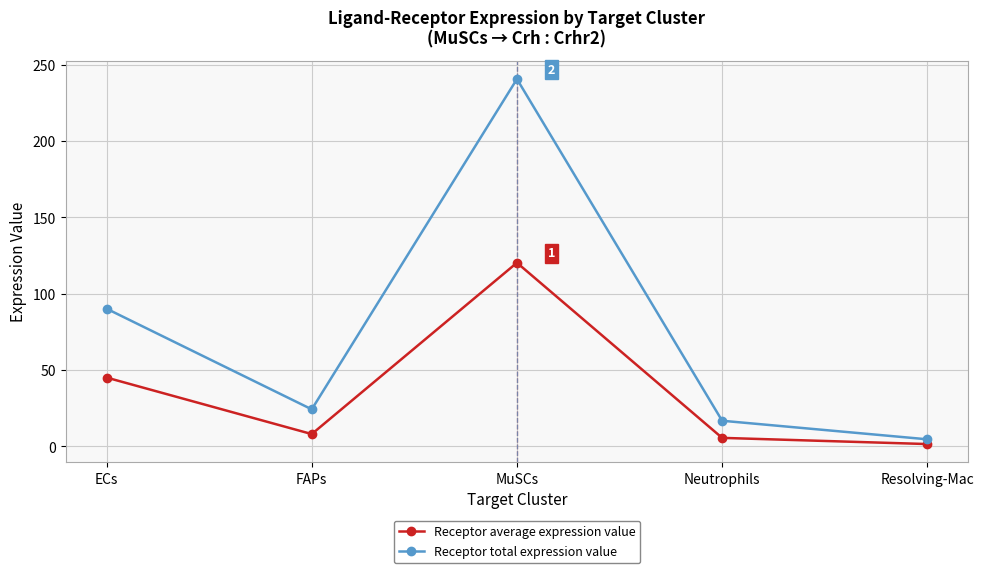

True or false: Receptor total expression value and Receptor average expression value intersect in this chart.

False